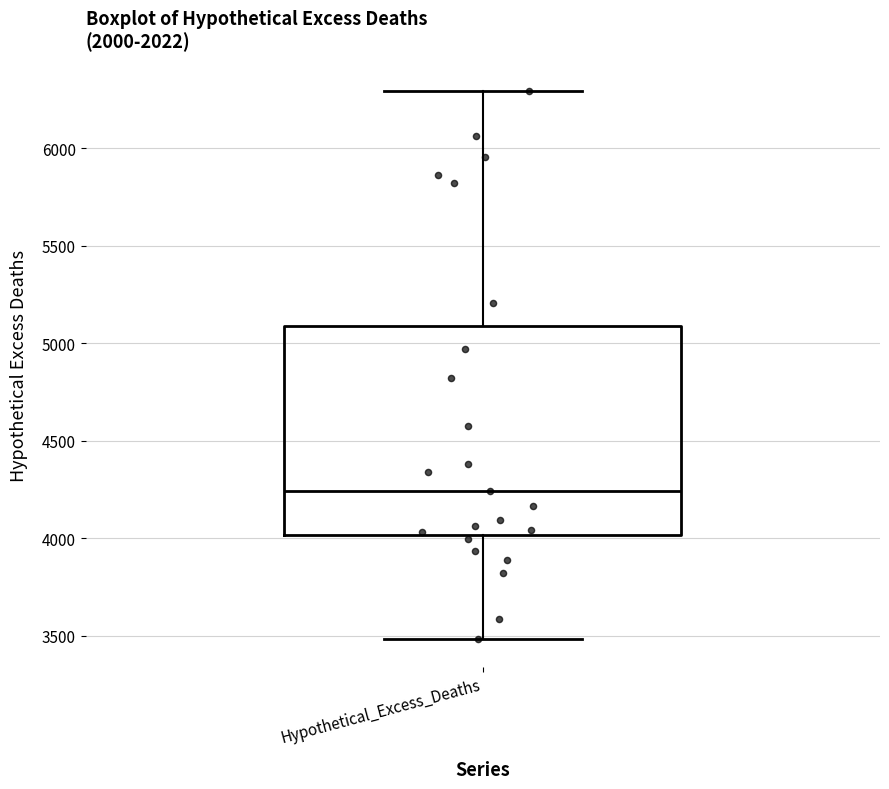

Where is the upper edge of the box for Hypothetical_Excess_Deaths on the y-axis? The values are not printed on the chart, so give them approximately, as read against the axis.

5100